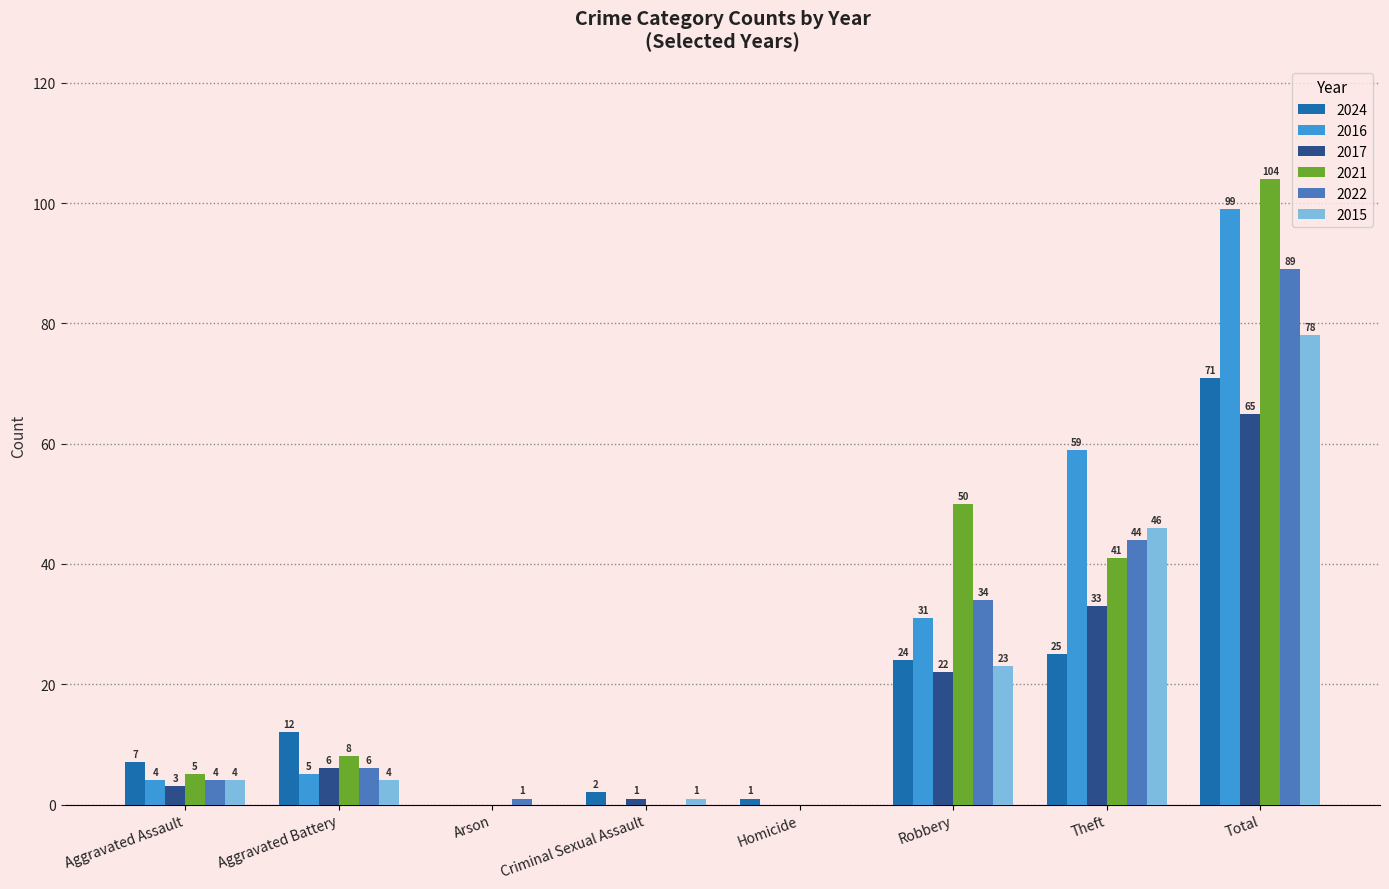

What are all the series names shown in the legend?

2024, 2016, 2017, 2021, 2022, 2015